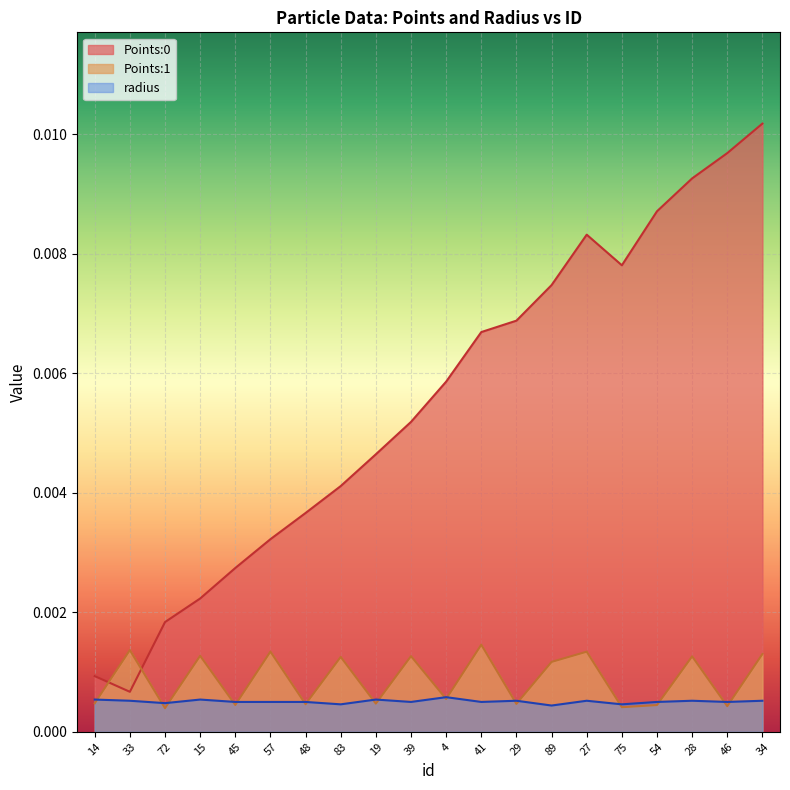

At 54, list the series in order from smallest to largest.

Points:1, radius, Points:0